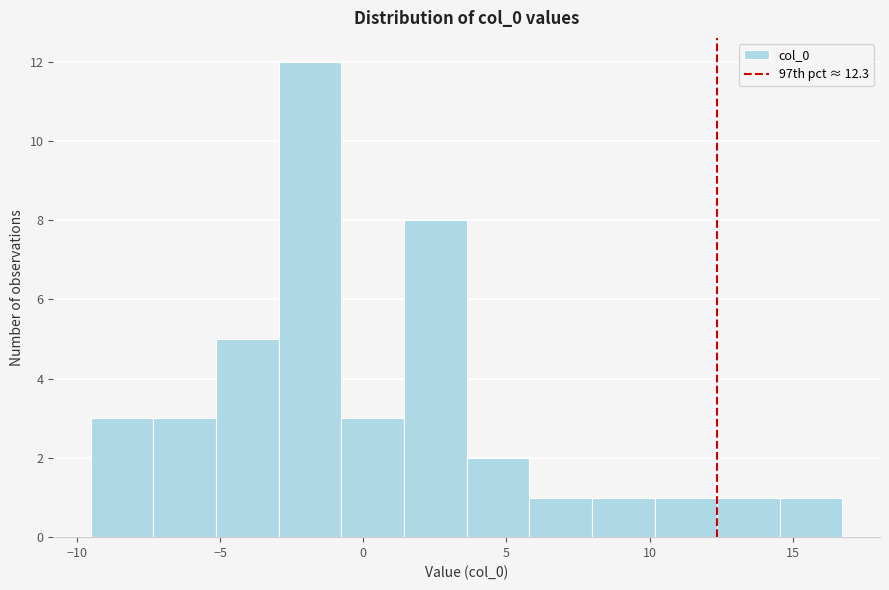

How tall is the bar that spans -9.5 to -7.5 on the x-axis? Neither the bar edges nor the heights are printed on the chart, so give them approximately, as read against the axes.

3